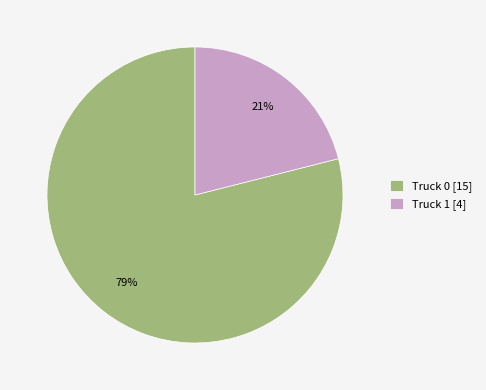

Does Truck 1 represent more than half of the total?

No